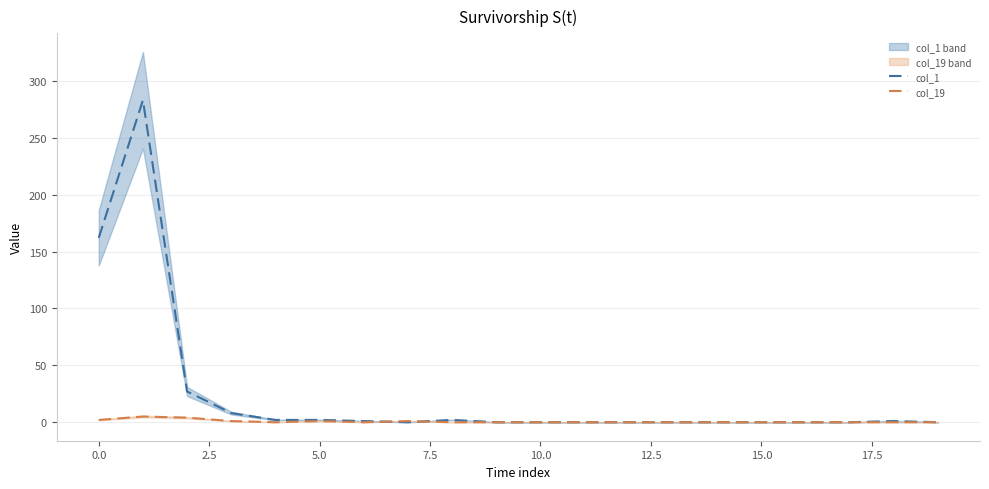

Count the number of categories in the chart.

20